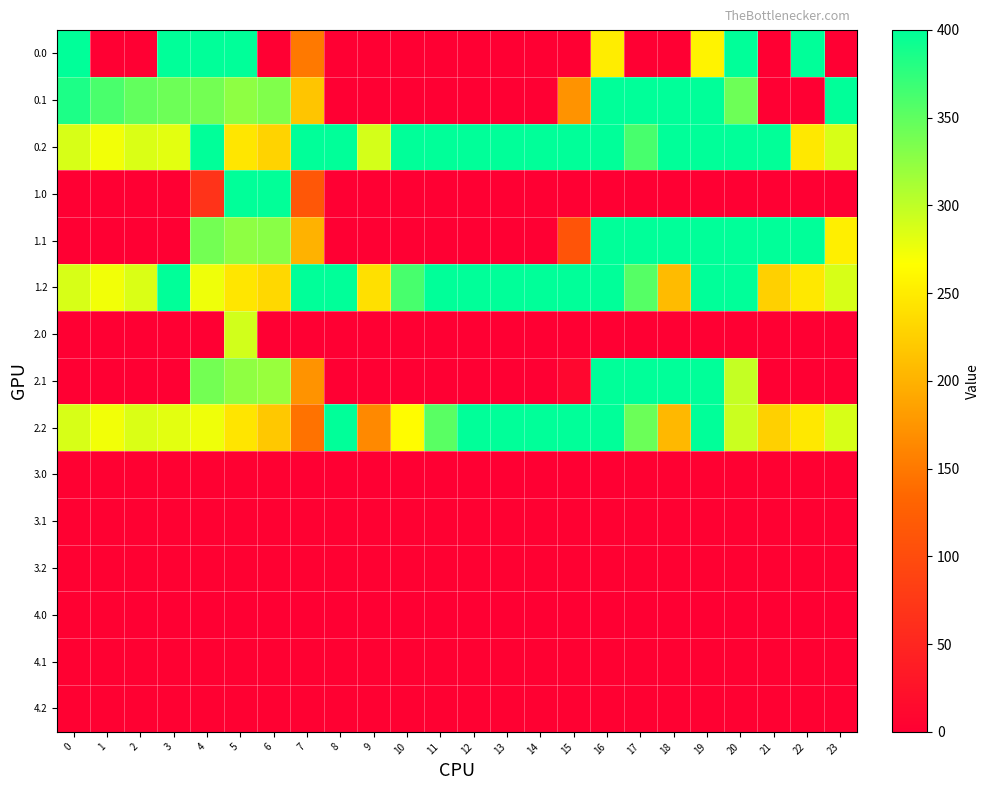

How many categories are shown in the chart?

24